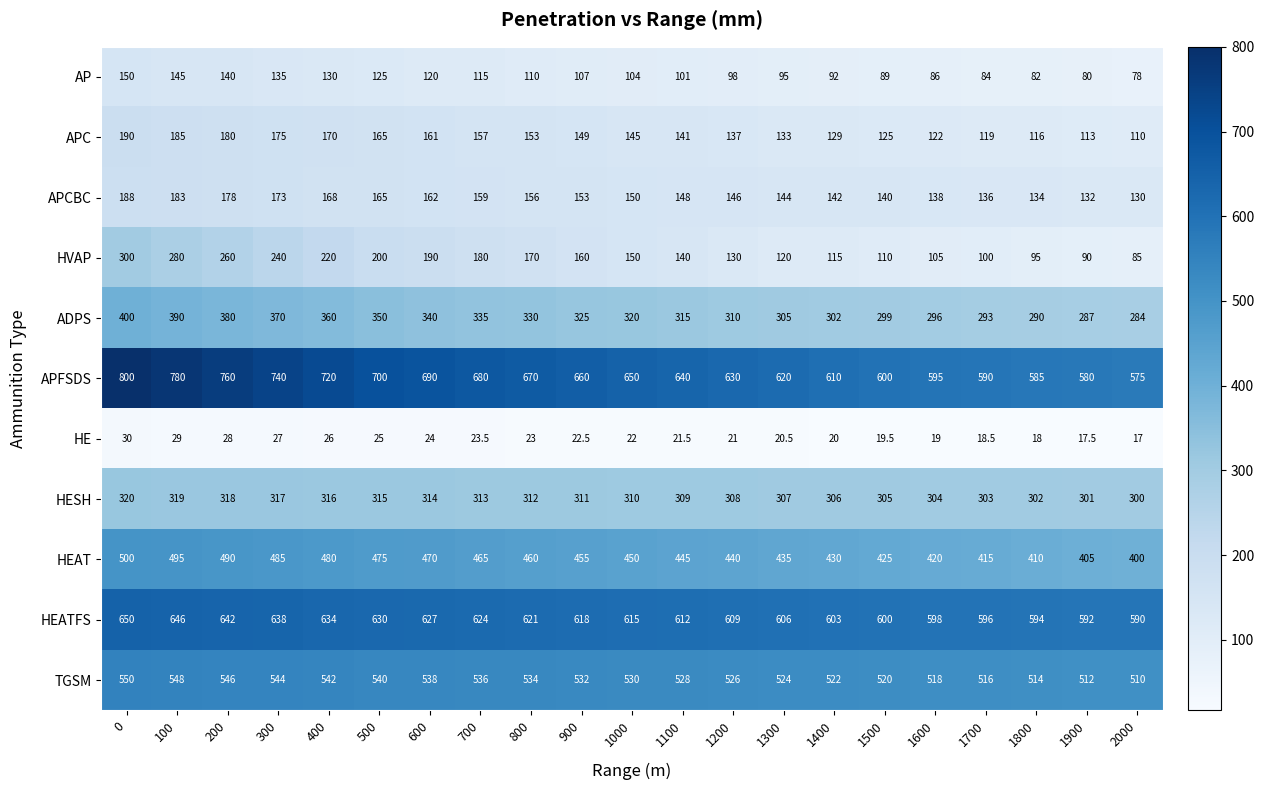

At which label is HESH closest to 310?

1000